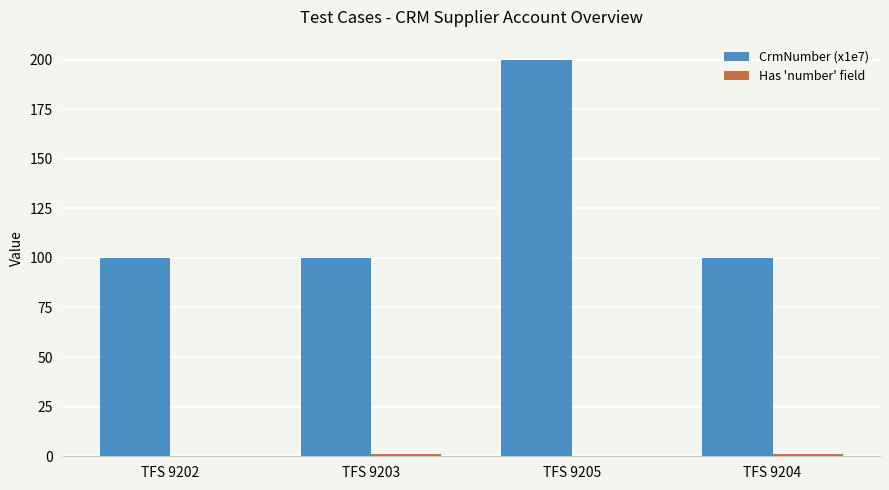

Which series has the largest total across all categories?

CrmNumber (x1e7)